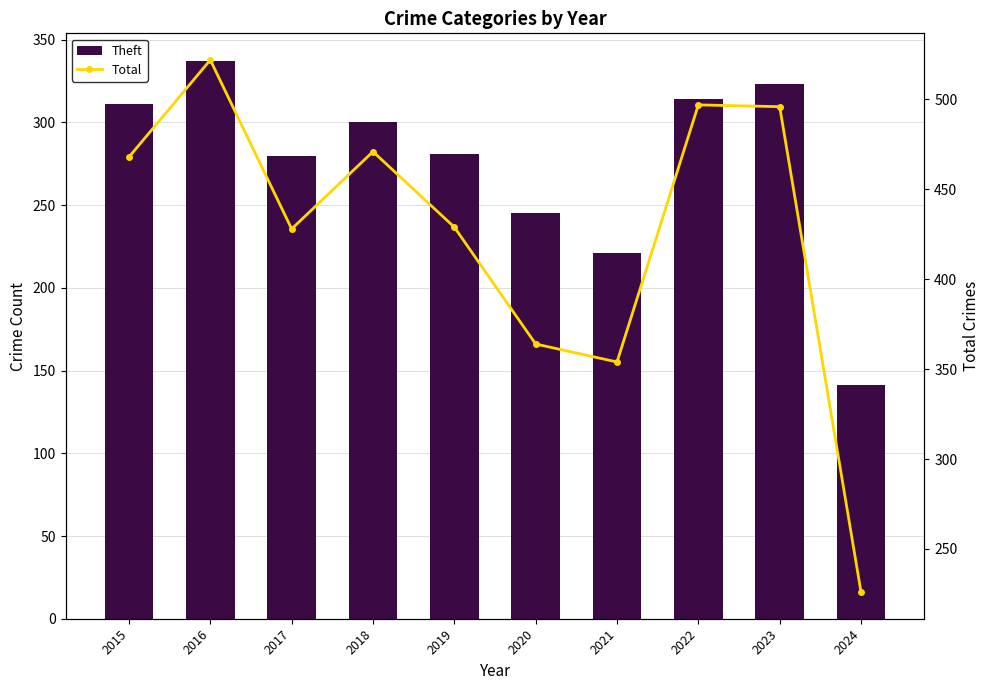

At how many categories does at least one series exceed 260?

9